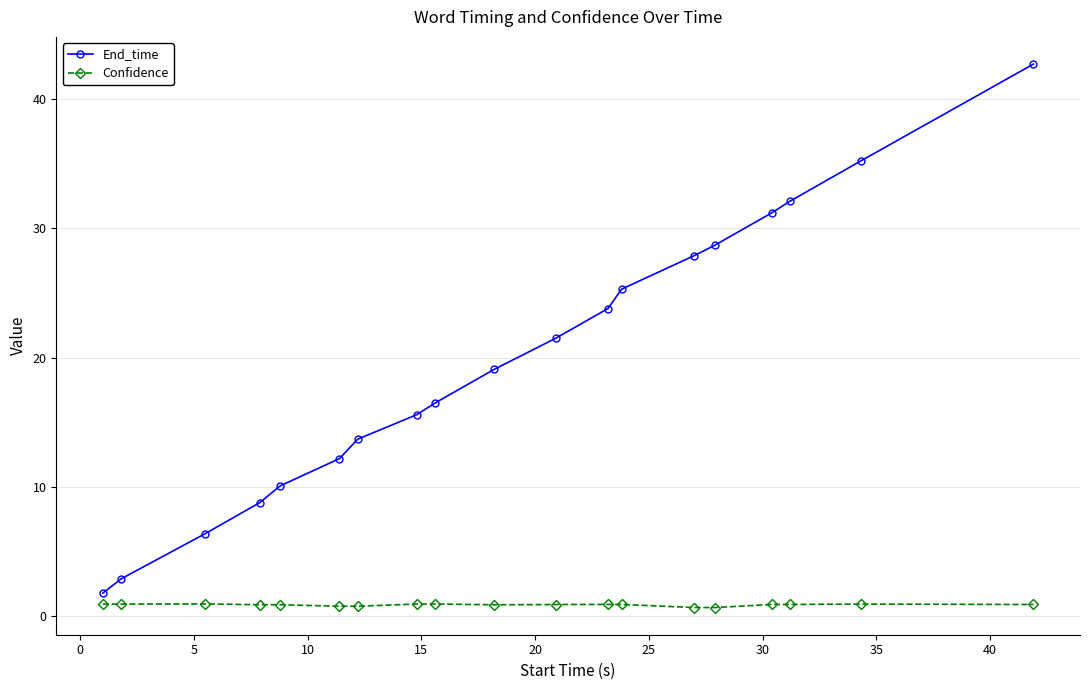

What is the highest value of the End_time series?

42.7